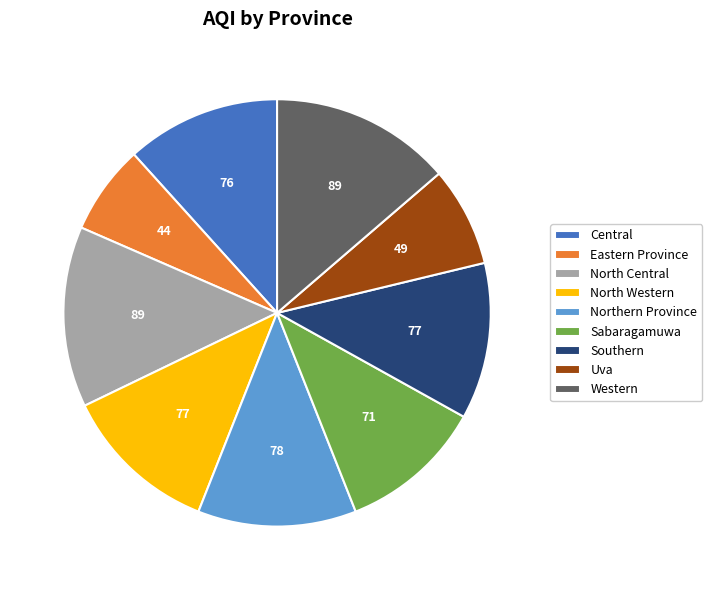

Is Uva the majority of the pie?

No